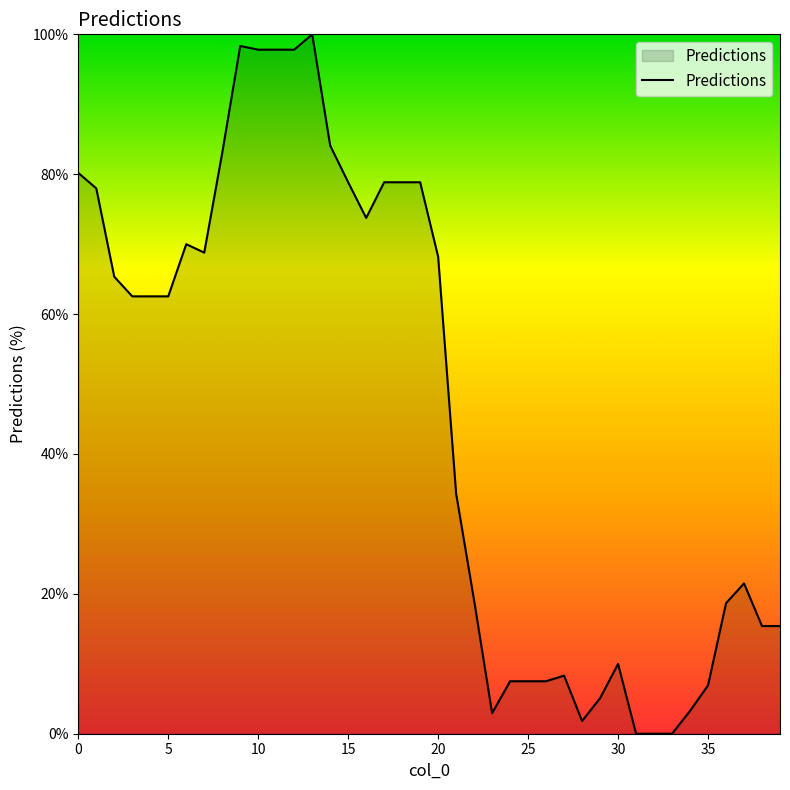

How many distinct data groups are displayed?

1